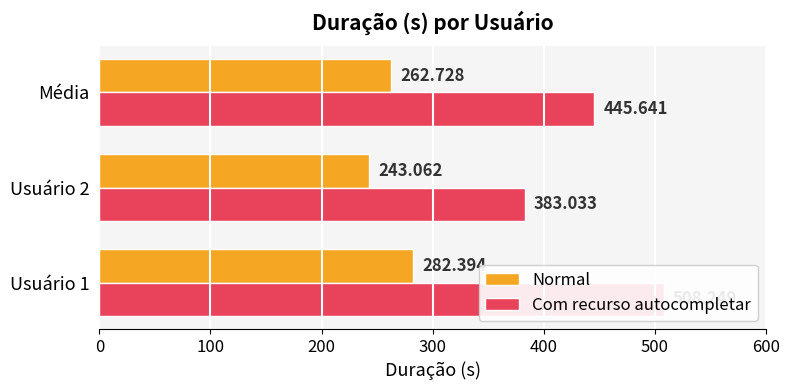

How many distinct data groups are displayed?

2